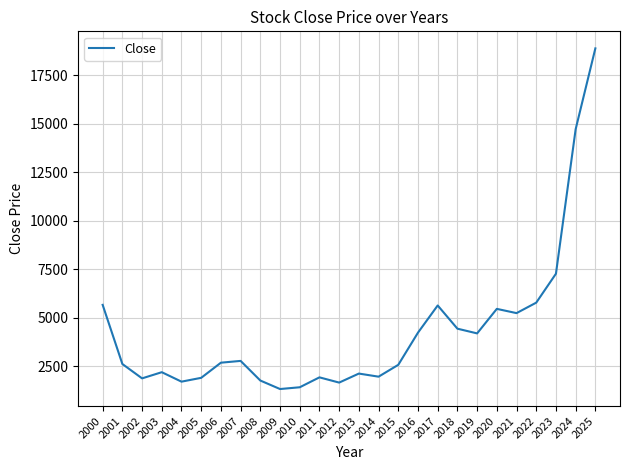

What is the ratio of the value at 2012 to the value at 2000?

0.3